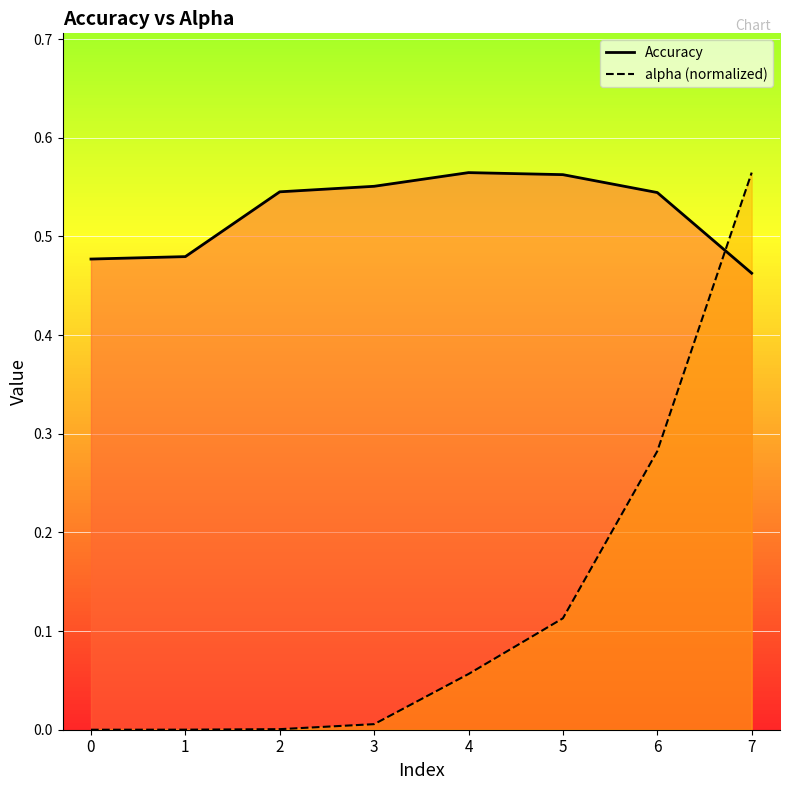

Count the number of categories in the chart.

8